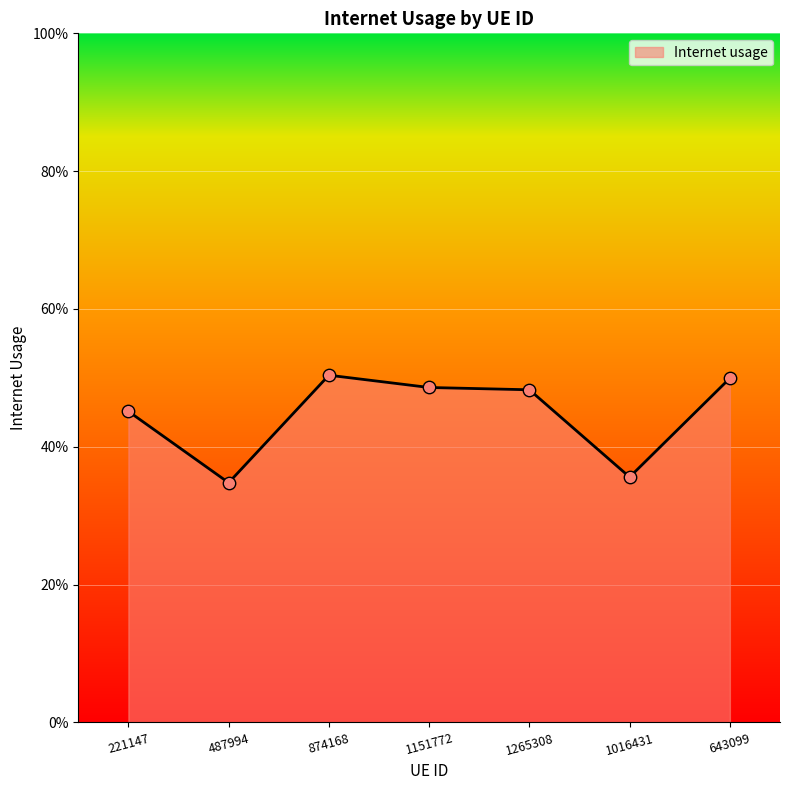

Between 221147 and 643099, which is larger?

643099